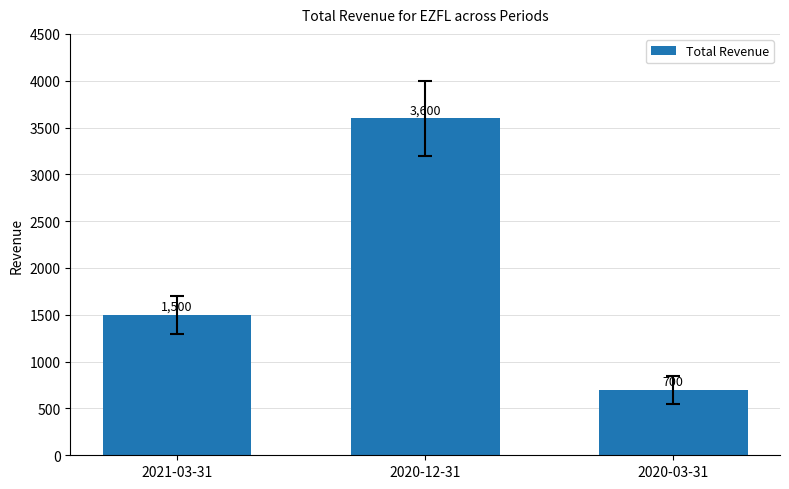

What is the label of the 2nd bar from the left?

2020-12-31